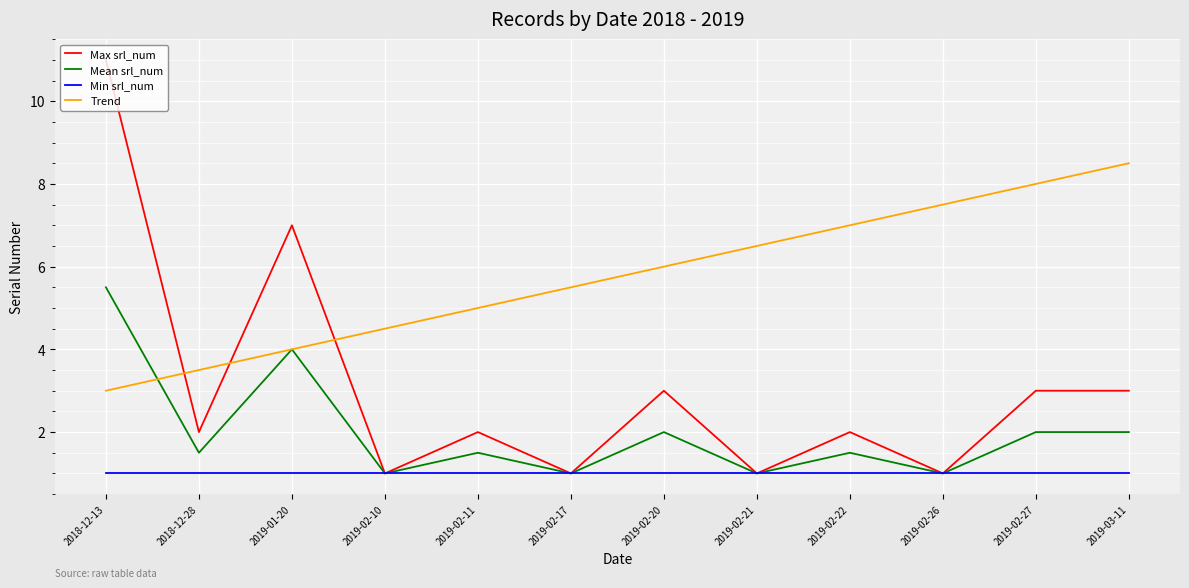

True or false: Max srl_num has more than 1 points higher than both neighbors.

True